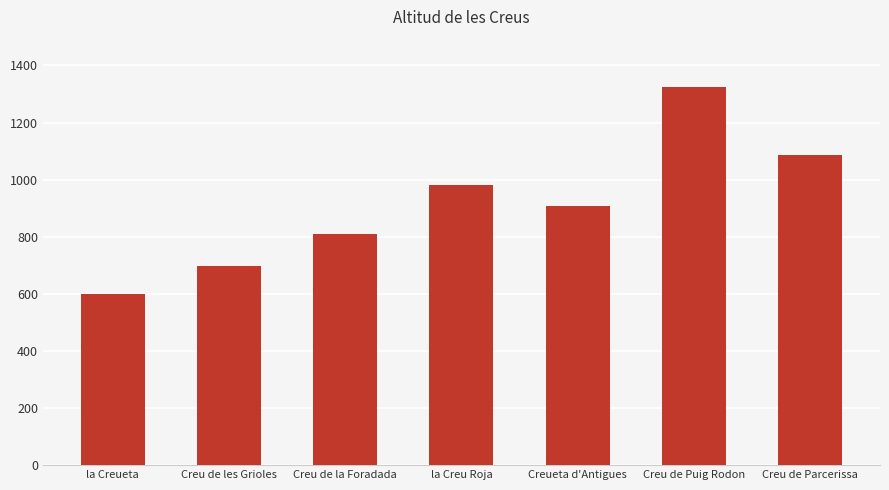

How many values are between 696 and 1088?

5